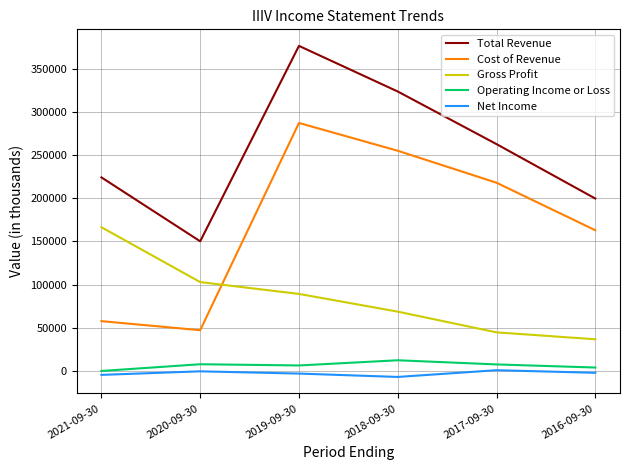

Which series has the largest total across all categories?

Total Revenue